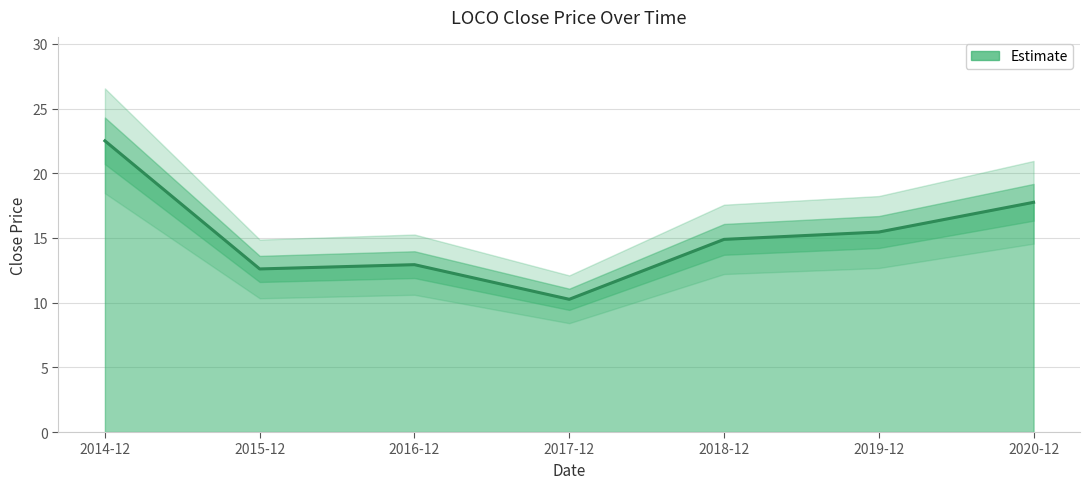

Reading left to right, list all the values displayed in this chart.

22.5	12.6	12.9	10.3	14.9	15.5	17.8